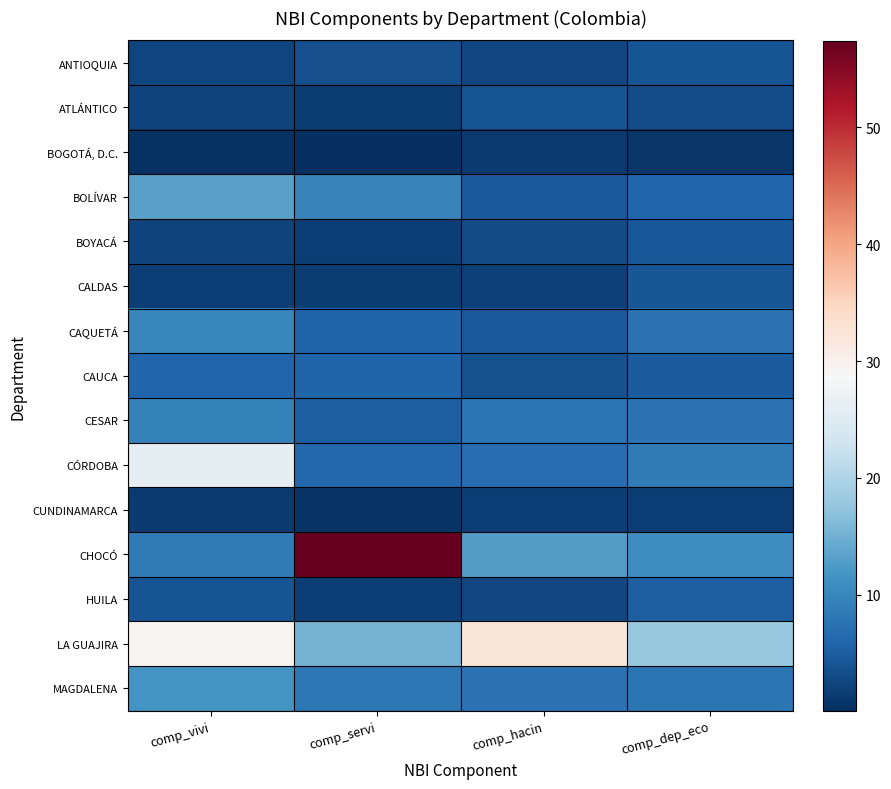

Between comp_hacin and comp_dep_eco, which series saw the biggest shift?

LA GUAJIRA